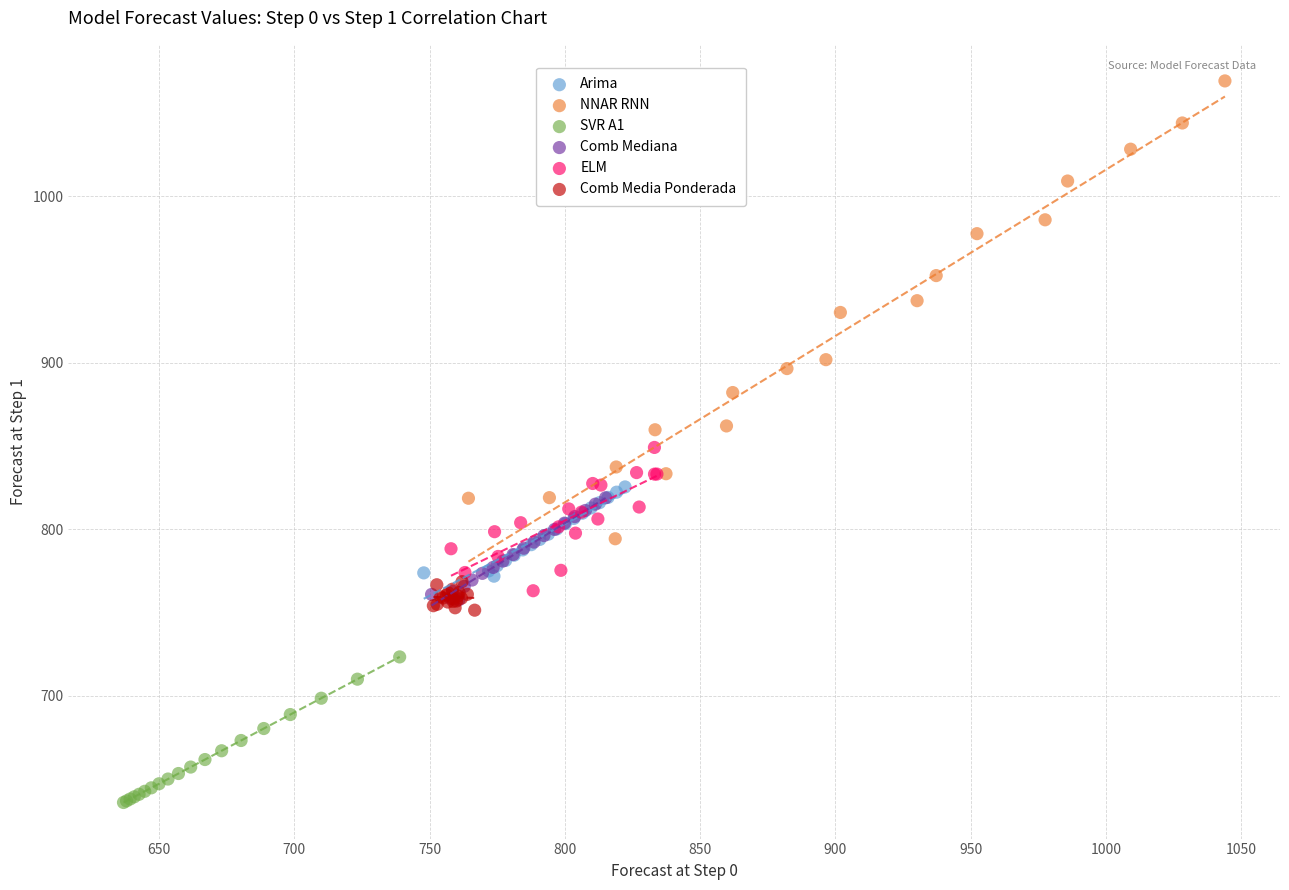

Which series has the largest Y range (max minus min)?

NNAR RNN